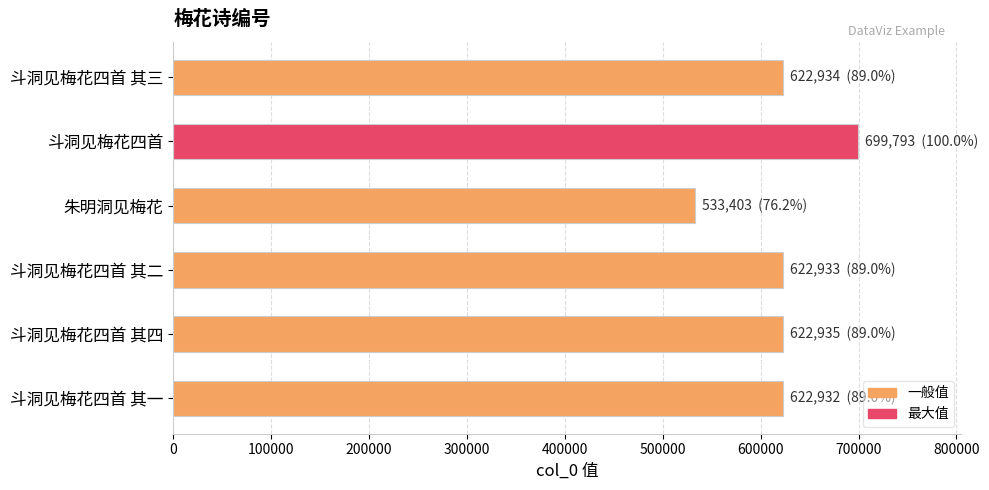

What is the ratio of the value at 斗洞见梅花四首 其四 to the value at 斗洞见梅花四首 其二?

1.0